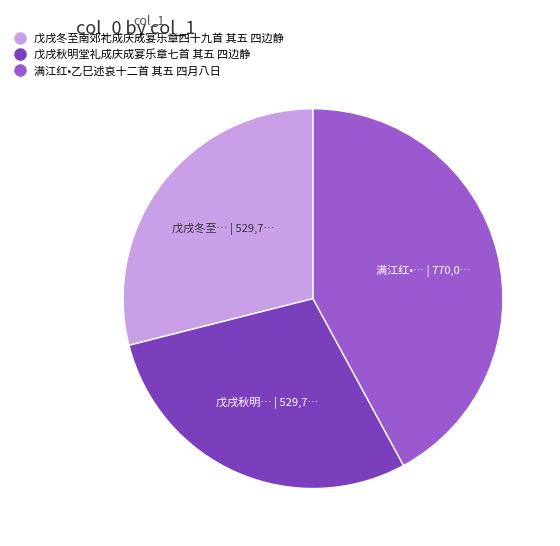

Which category has the biggest portion of the pie?

满江红•乙巳述哀十二首 其五 四月八日